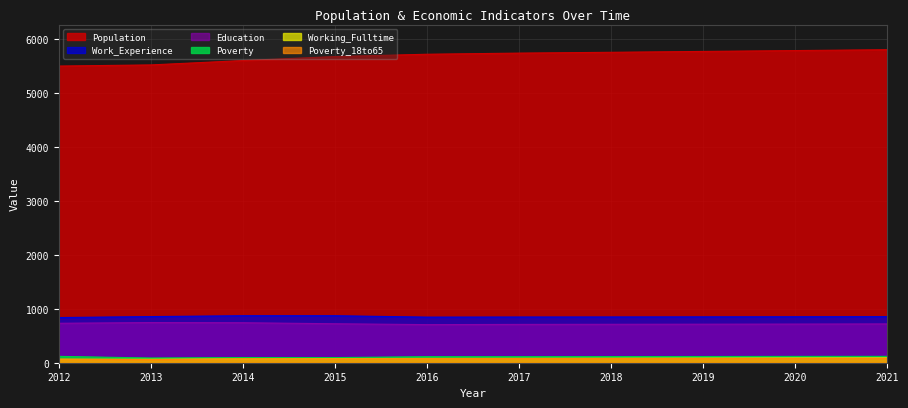

What is the approximate value of Poverty_18to65 at 2019, to the nearest 5?

80